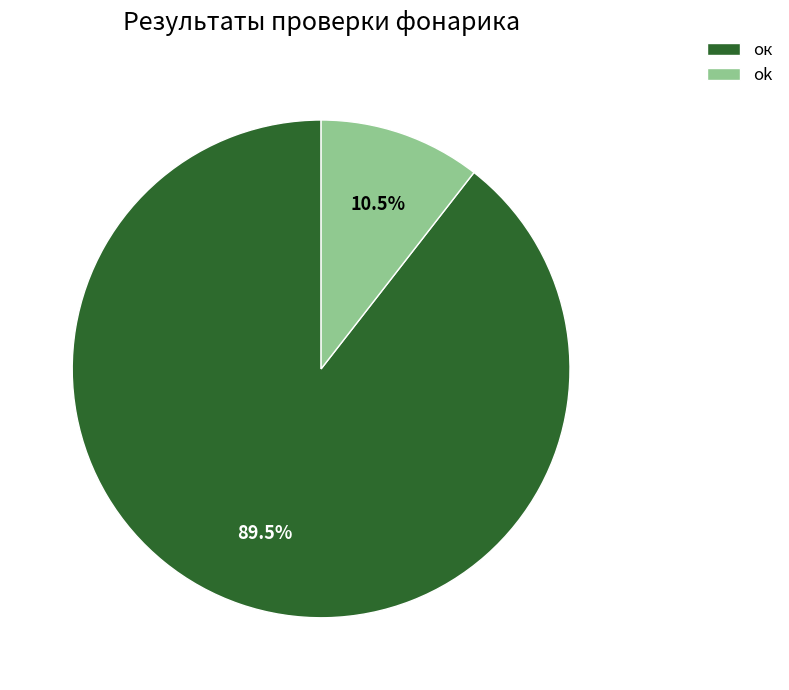

Which has a higher value, ok or ок?

ок